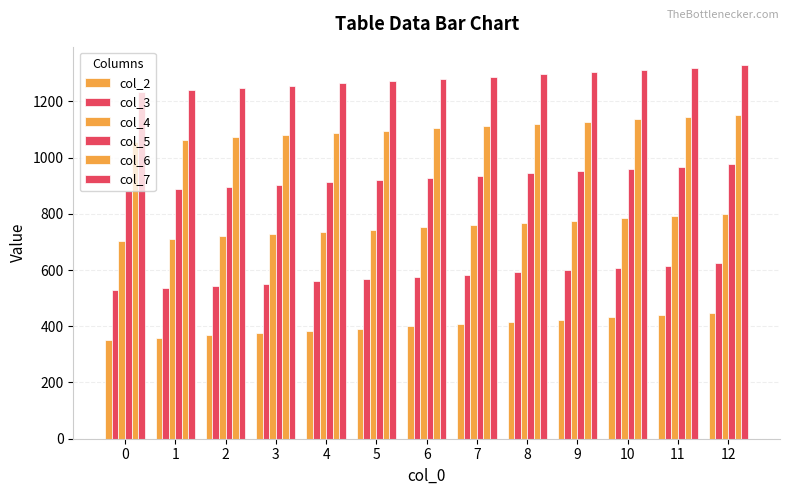

Count the number of data series in this chart.

6